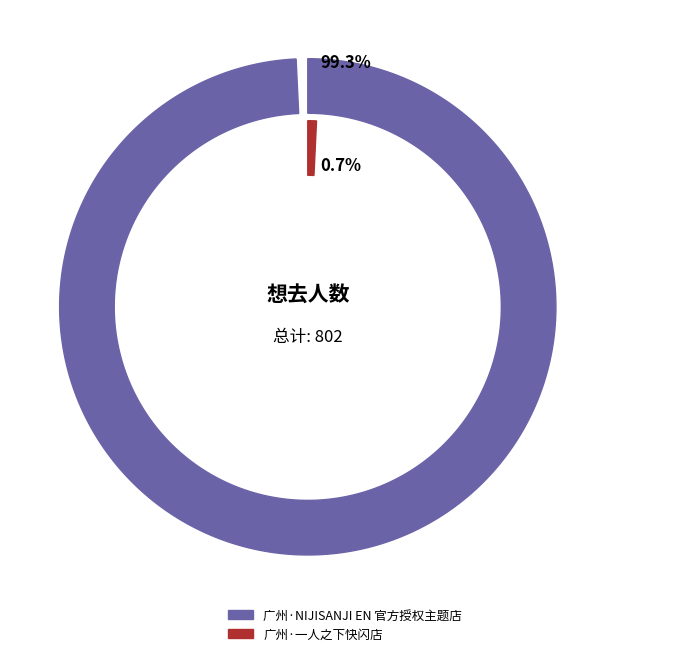

Is it true that 广州·NIJISANJI EN 官方授权主题店 is 99% of the pie?

True